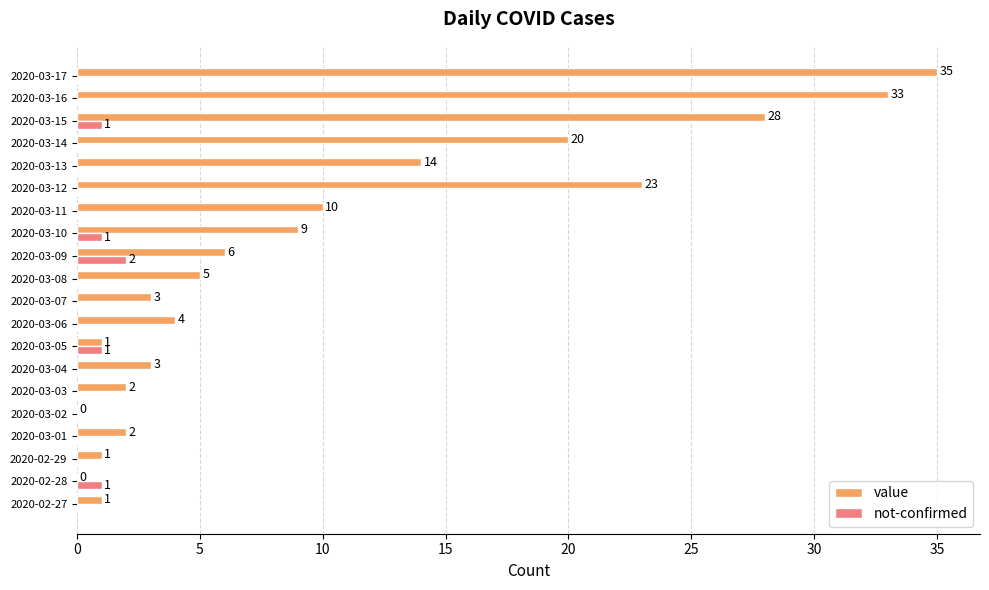

Count the number of data series in this chart.

2